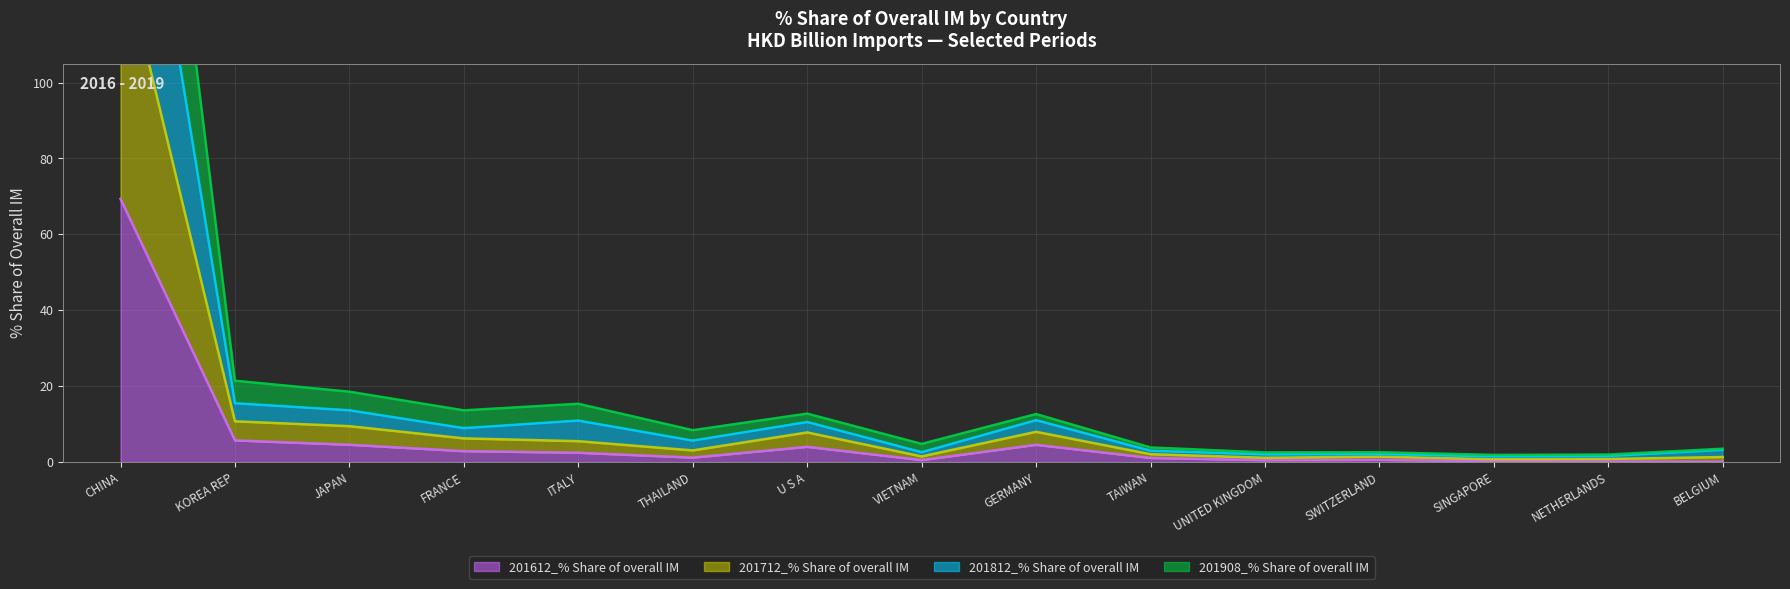

What is the label of the 4th point from the left?

FRANCE